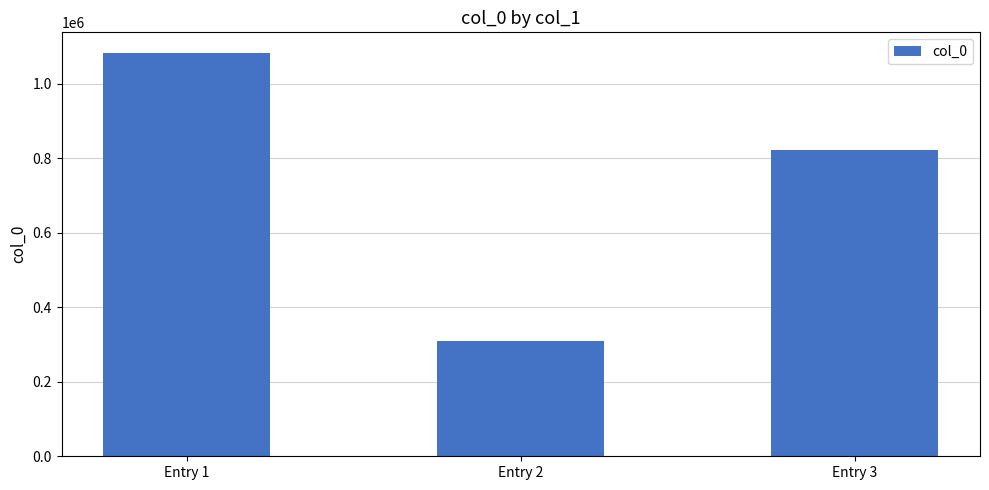

Which label corresponds to the largest value in the chart?

Entry 1